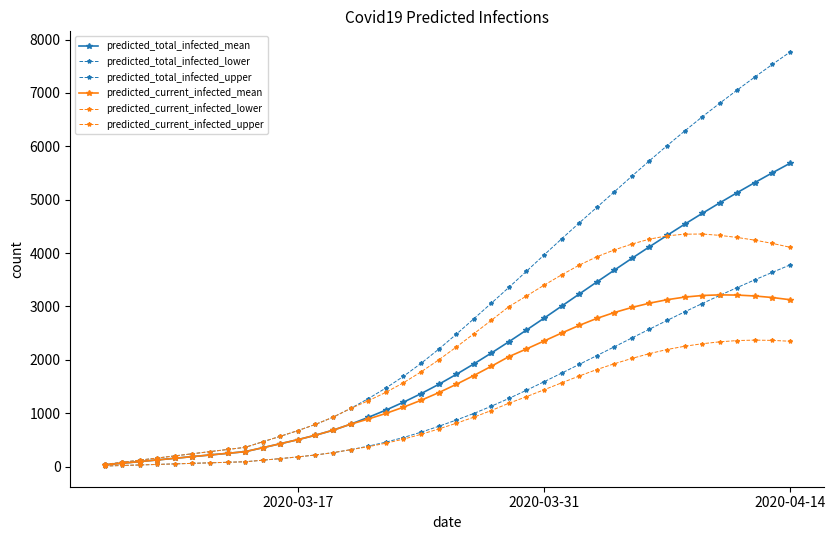

True or false: predicted_current_infected_upper and predicted_total_infected_upper intersect in this chart.

False